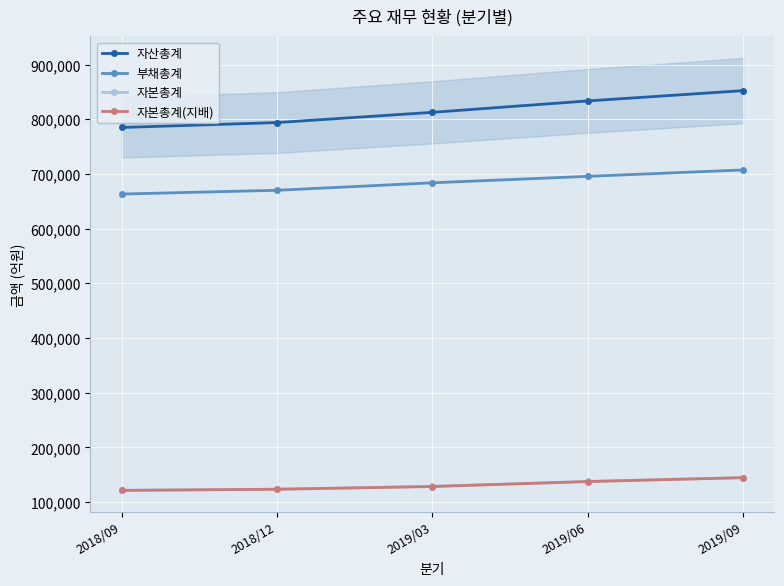

Is the value of 자본총계 at 2018/09 greater than the value of 자본총계(지배) at 2019/09?

No